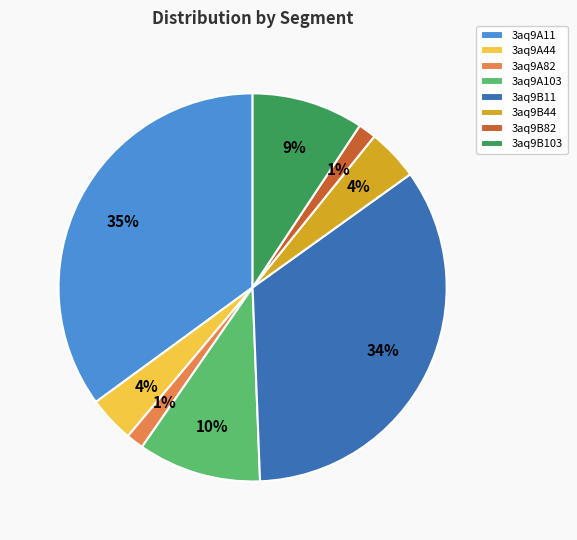

True or false: 3aq9A44 accounts for 4% of the total.

True